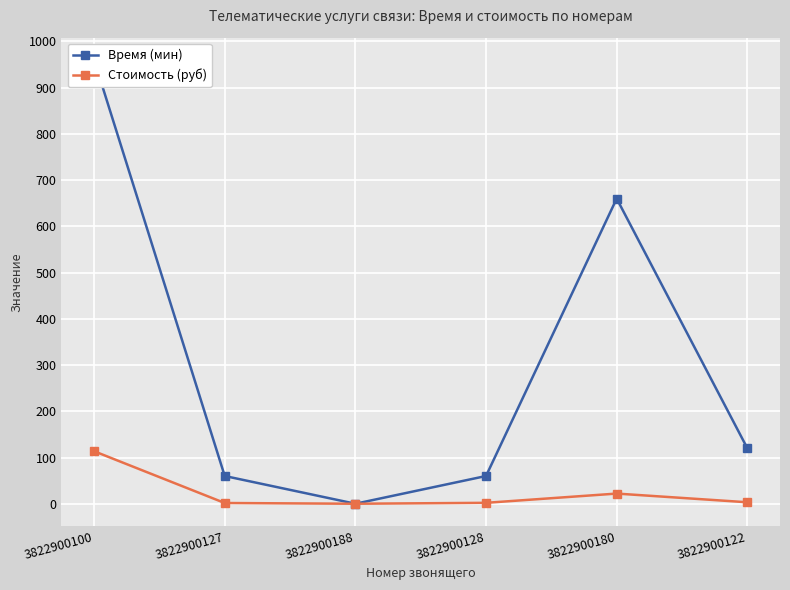

Where is the first local minimum for Время (мин)?

3822900188